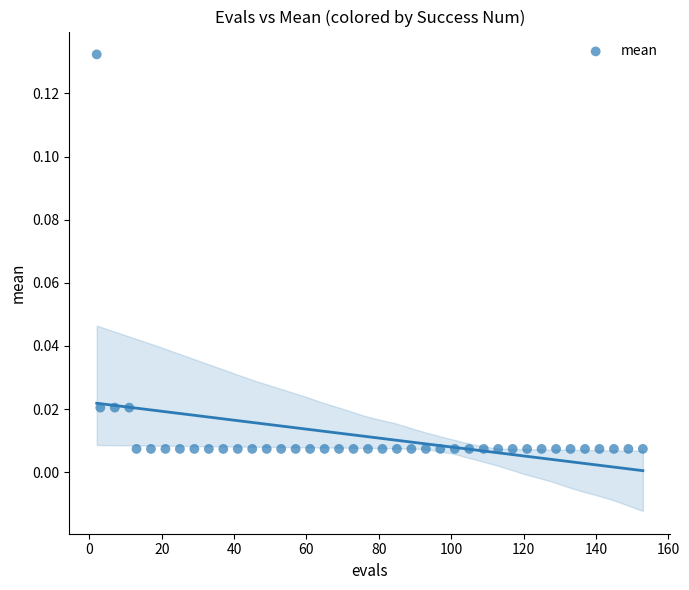

What is the range of X values (max minus min)?

151.0